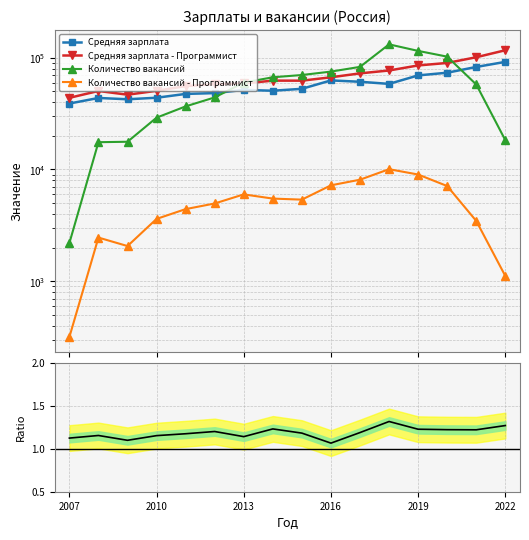

True or false: Ratio (зарплата) and Количество вакансий cross at least once.

False